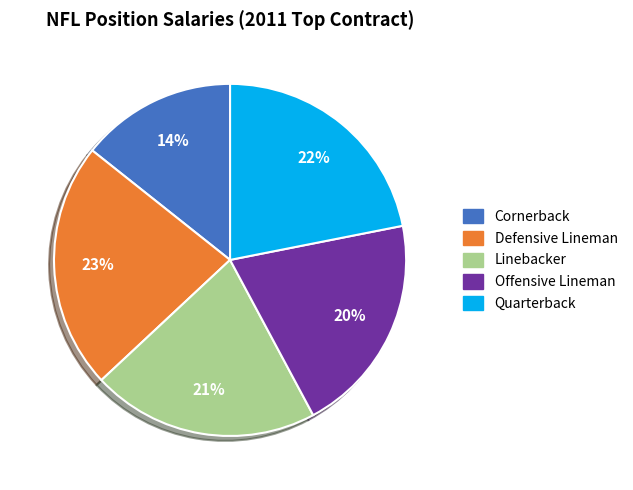

To the nearest percent, what is the average slice percentage?

20%